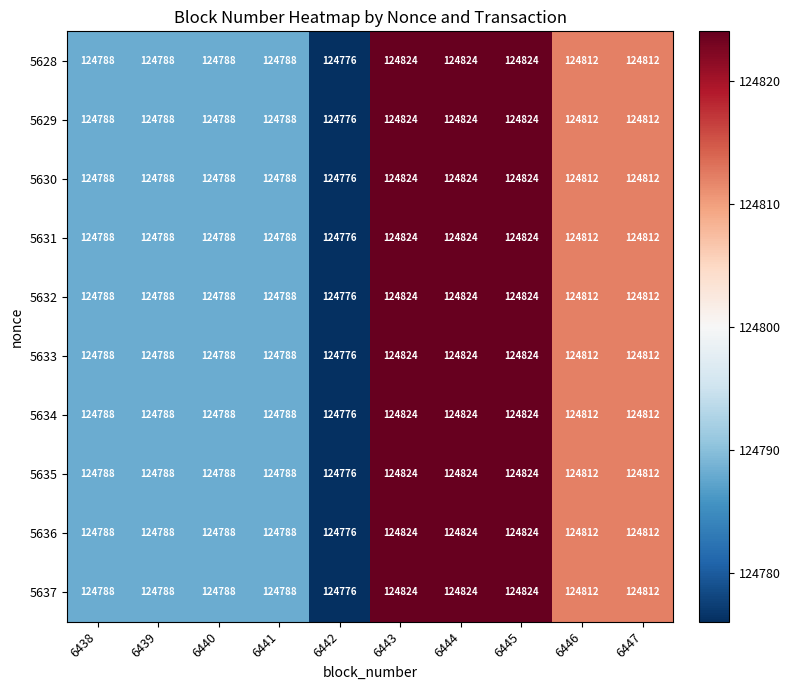

Which label corresponds to the smallest value in the chart?

6442